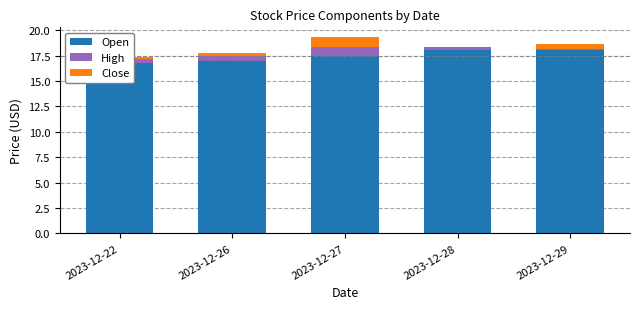

What is the spread (max minus min) of values at 2023-12-28?

18.0